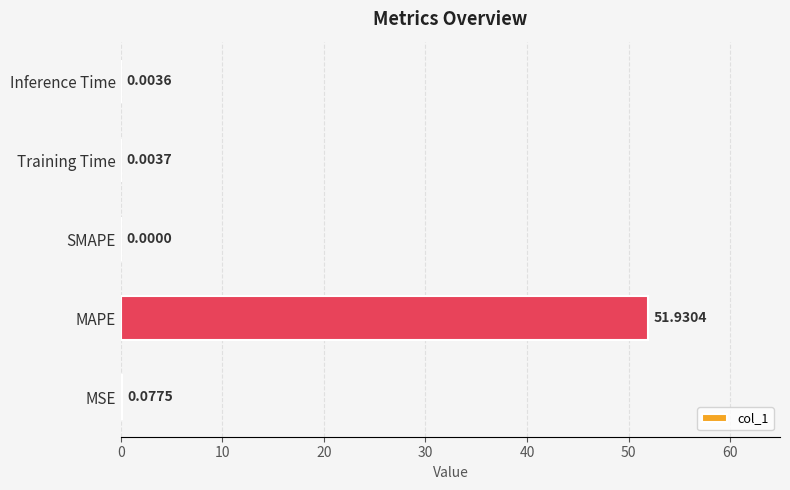

Between Inference Time and SMAPE, which is larger?

Inference Time